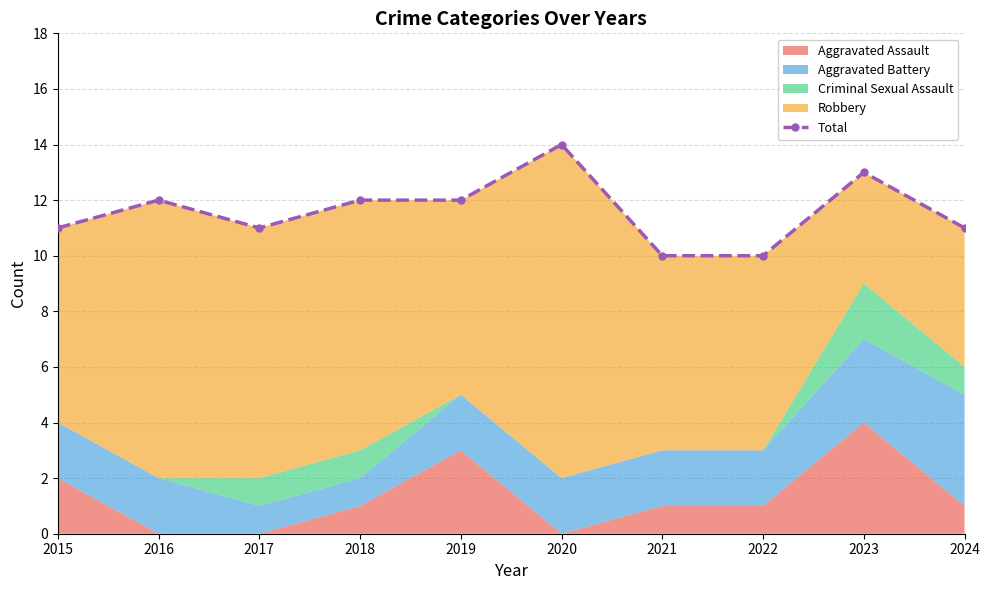

Does the chart display data point markers on the line(s)?

Yes